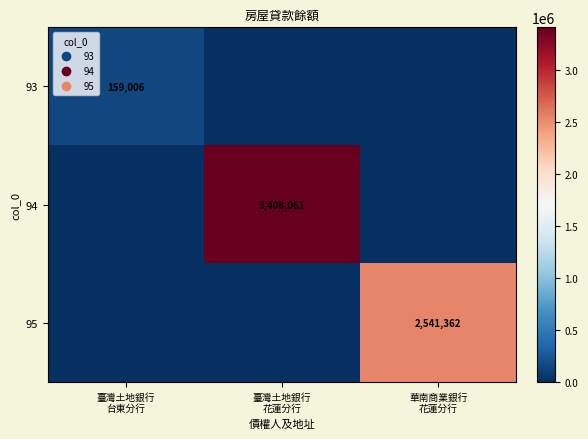

Rank the categories by 95 value from highest to lowest.

華南商業銀行 花蓮分行, 臺灣土地銀行 台東分行, 臺灣土地銀行 花蓮分行